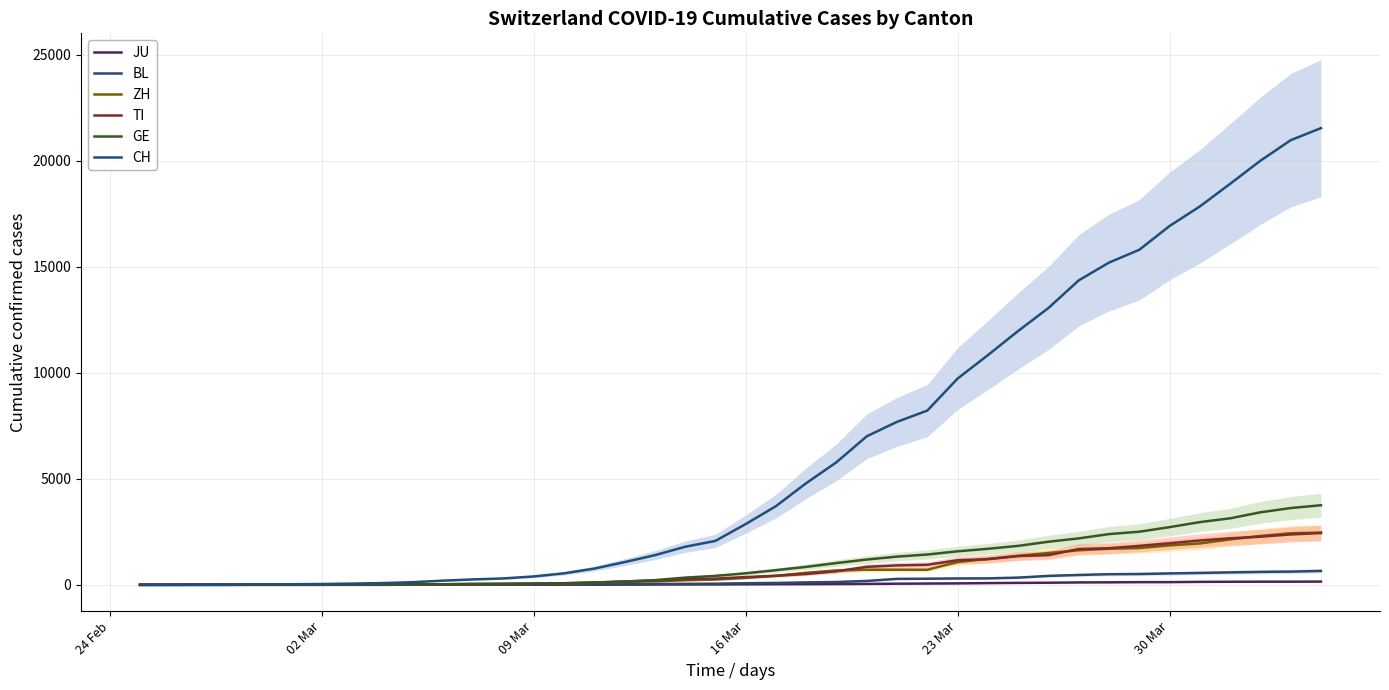

How many values in GE are above zero?

39